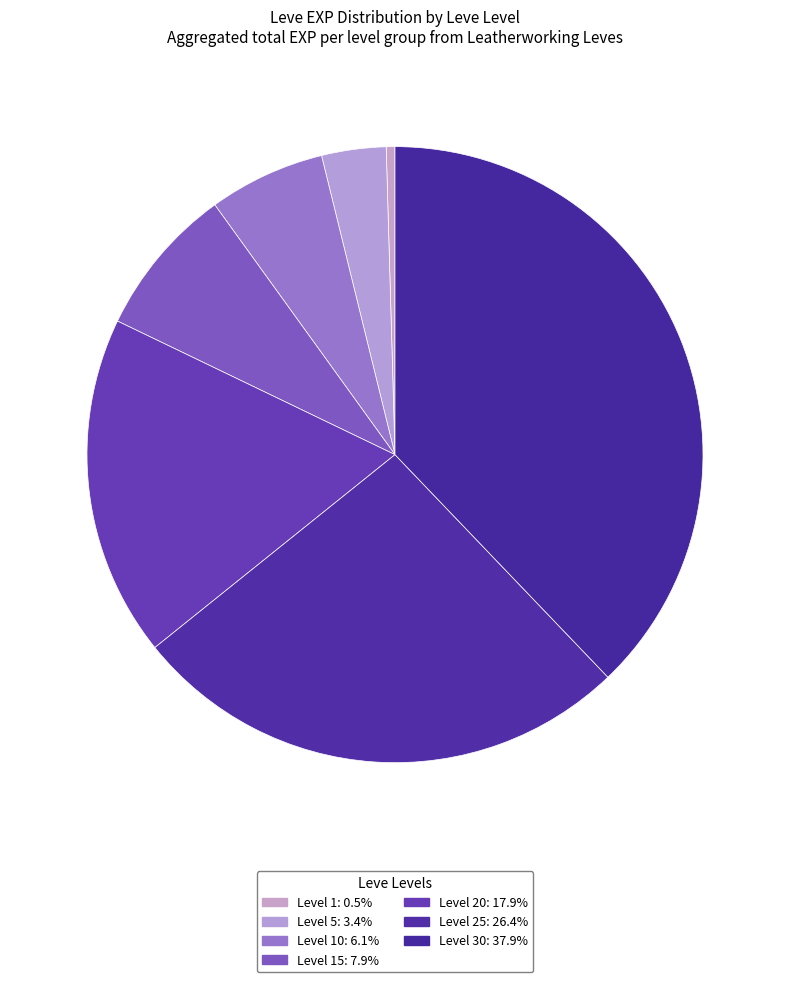

How many slices are in this pie chart?

7